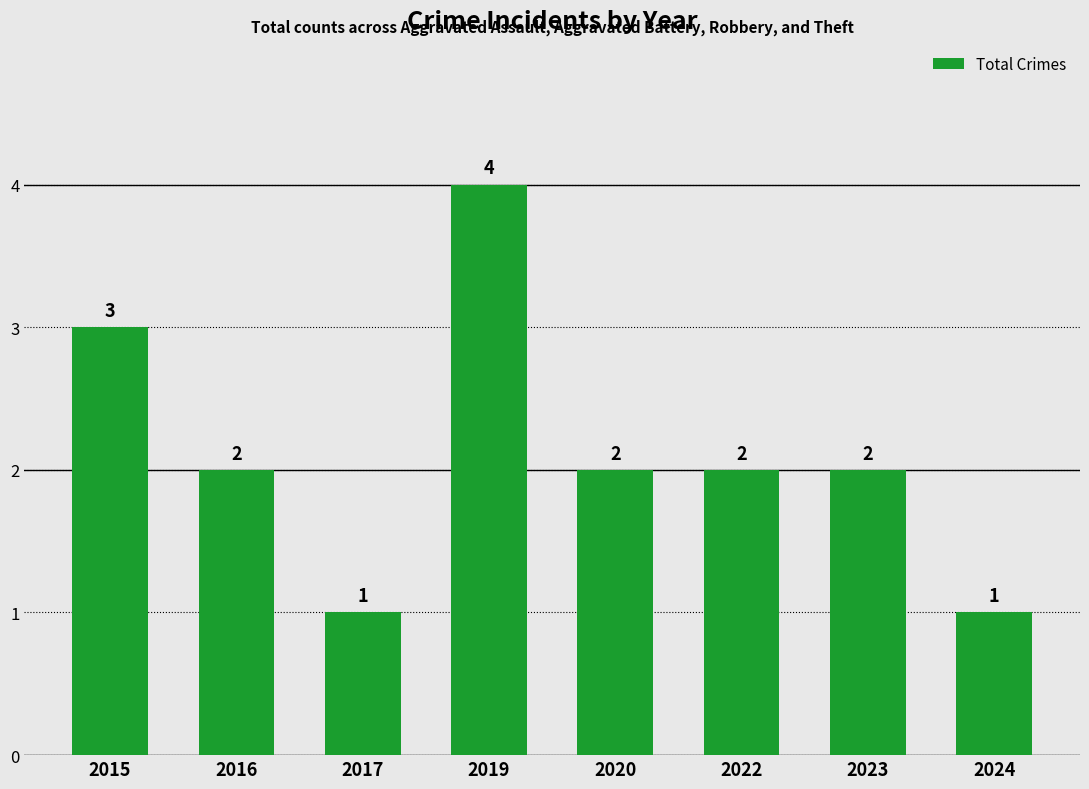

What is the value of the 4th bar from the left?

4